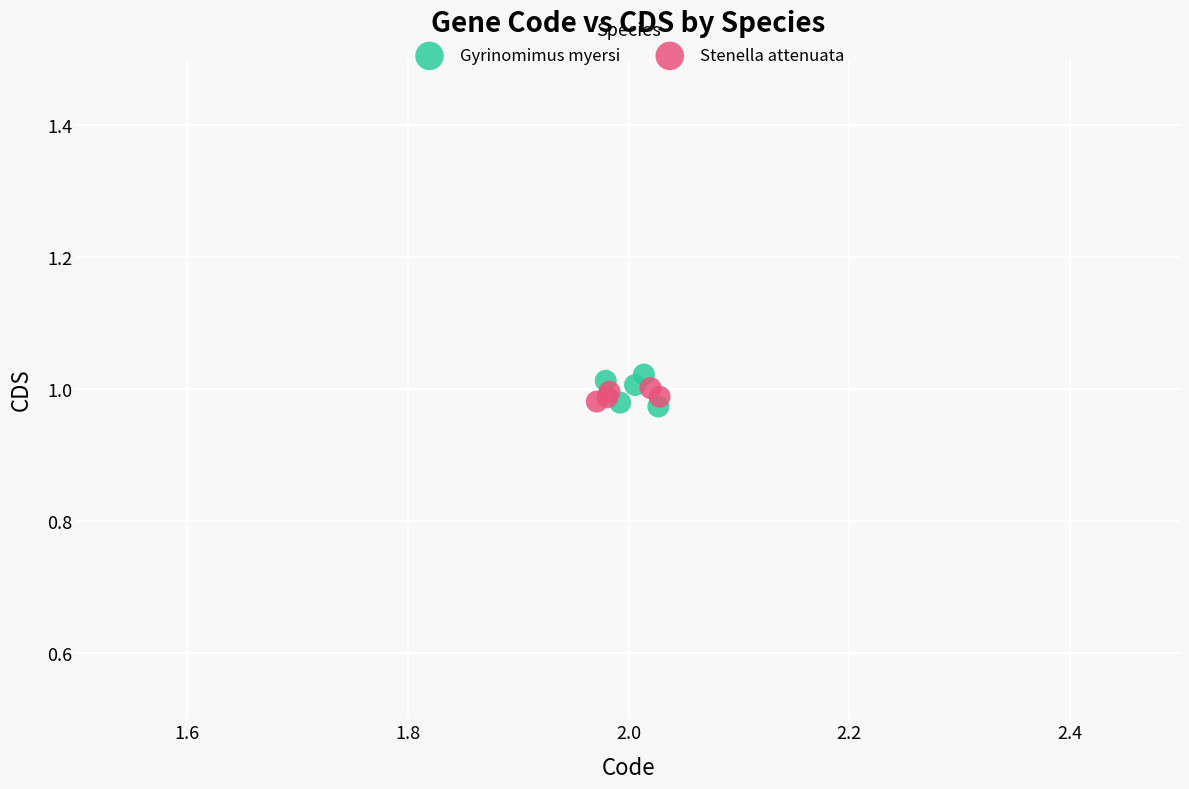

What are all the series names shown in the legend?

Gyrinomimus myersi, Stenella attenuata